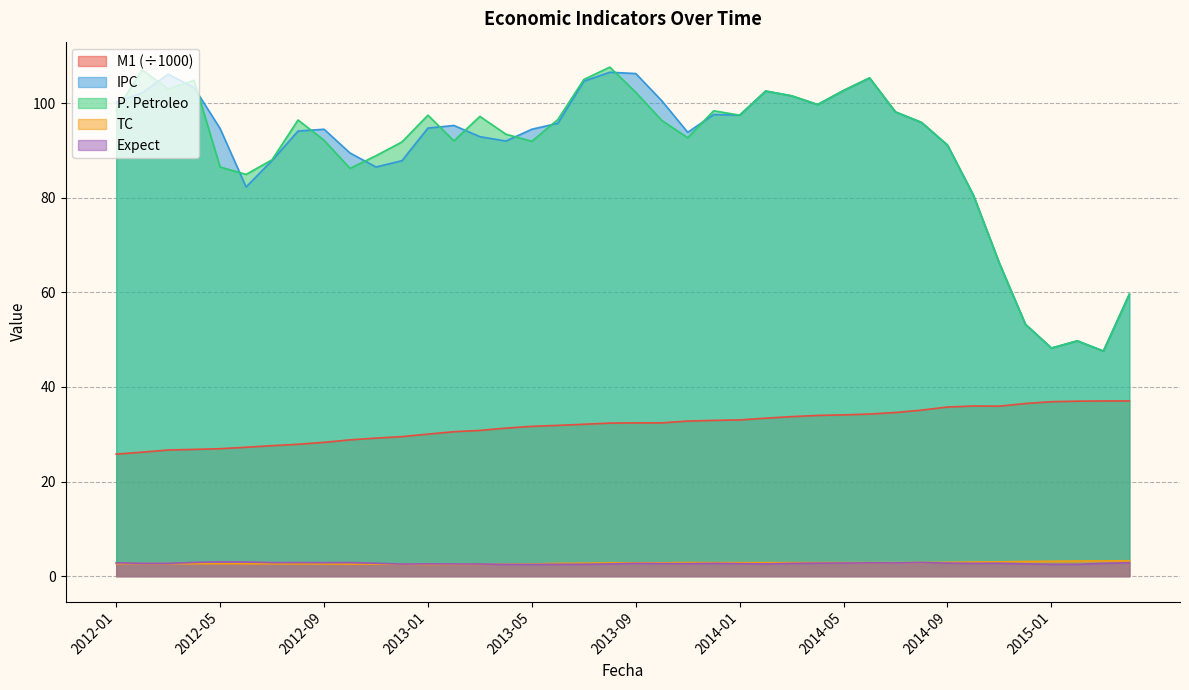

Does the chart have visible grid lines?

Yes